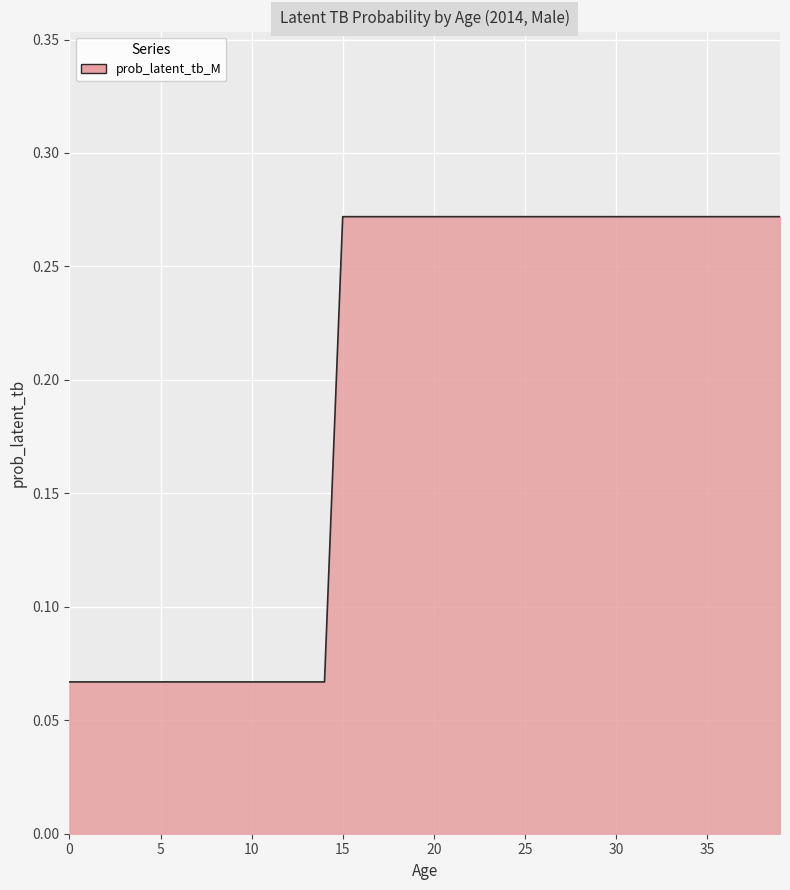

Rank the categories by value from lowest to highest.

0, 1, 2, 3, 4, 5, 6, 7, 8, 9, 10, 11, 12, 13, 14, 15, 16, 17, 18, 19, 20, 21, 22, 23, 24, 25, 26, 27, 28, 29, 30, 31, 32, 33, 34, 35, 36, 37, 38, 39